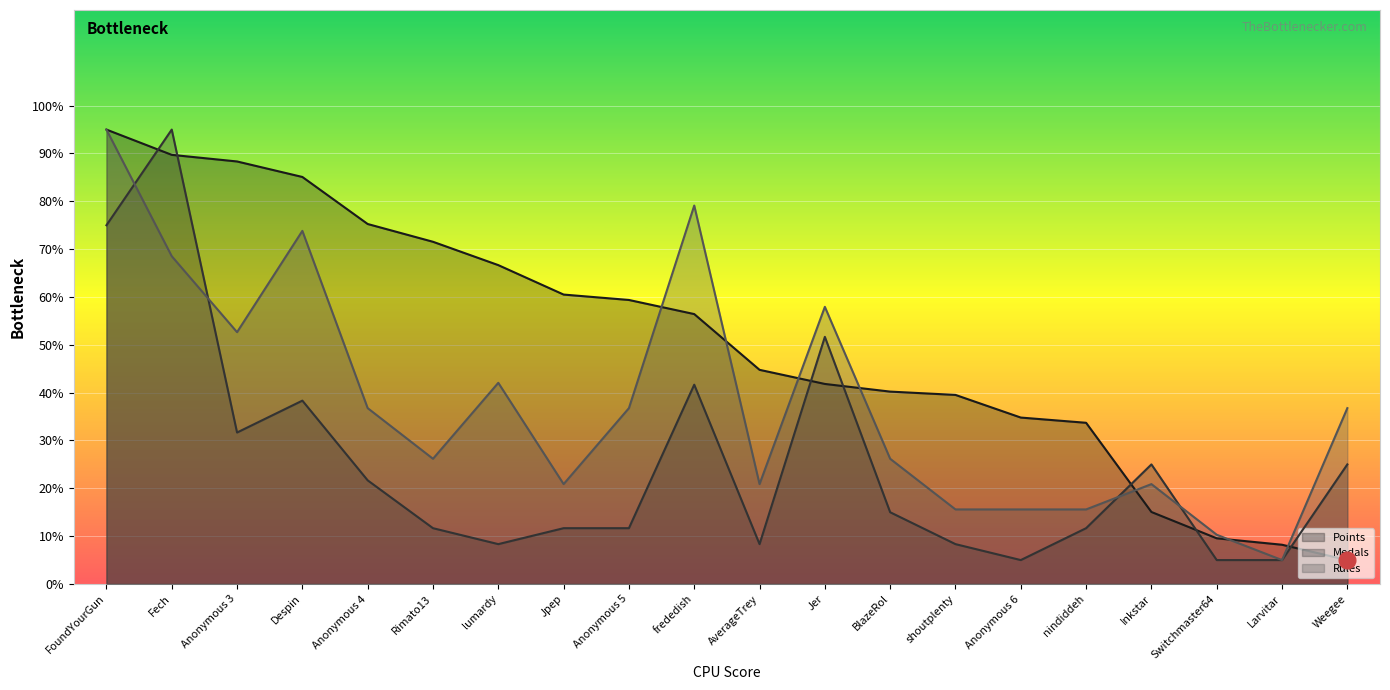

After their last crossing, which series has the higher values: Points or Medals?

Medals